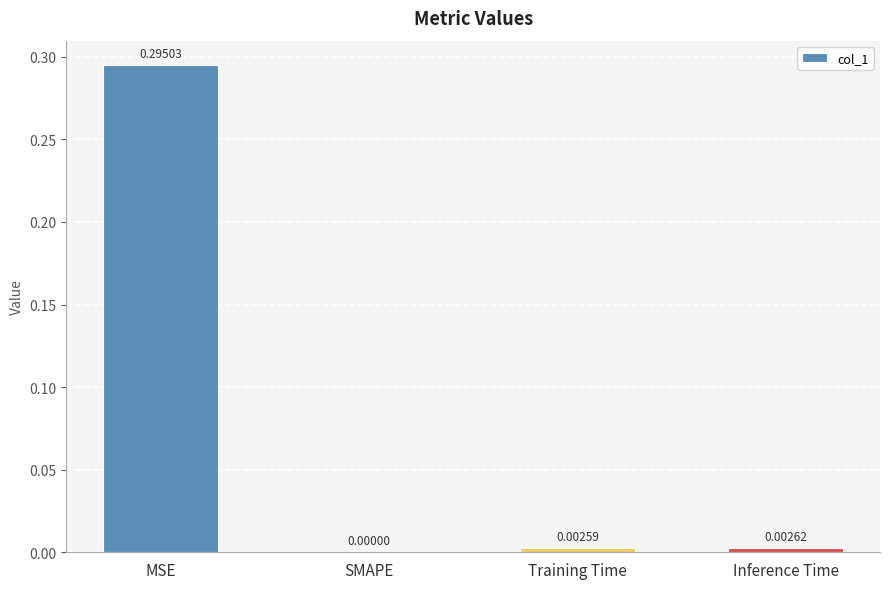

Where is the data nearest to the value 0?

SMAPE